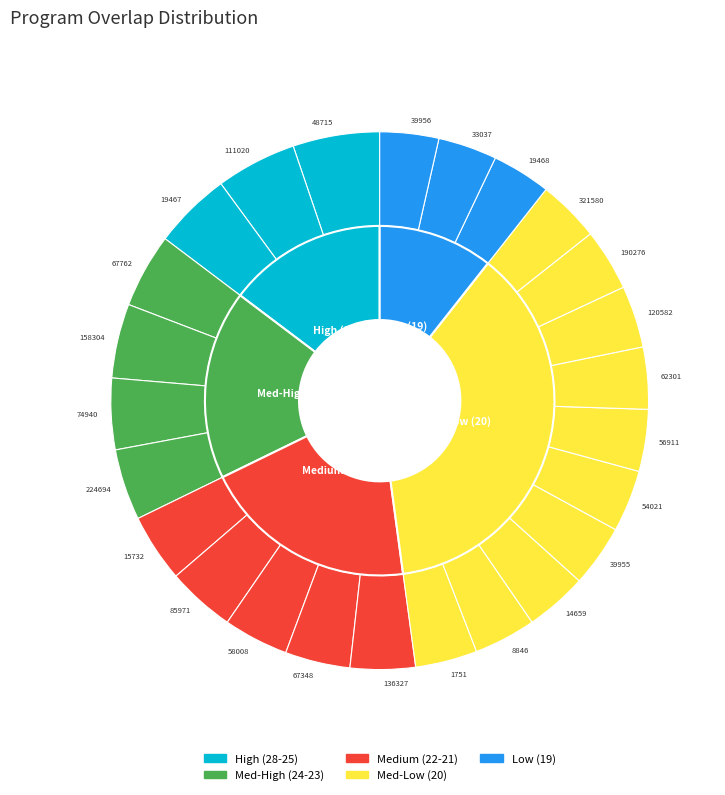

To the nearest percent, what is the average slice percentage?

4%